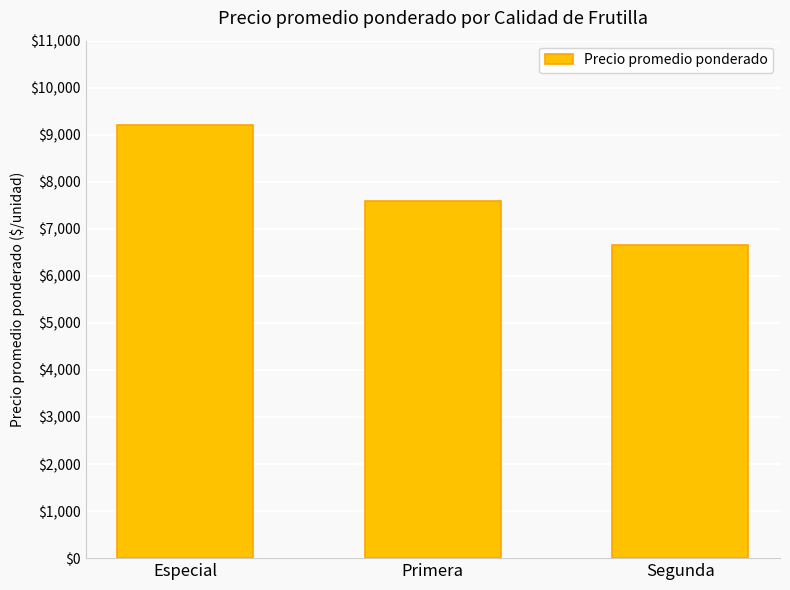

Where does the data first go above 7585?

Especial